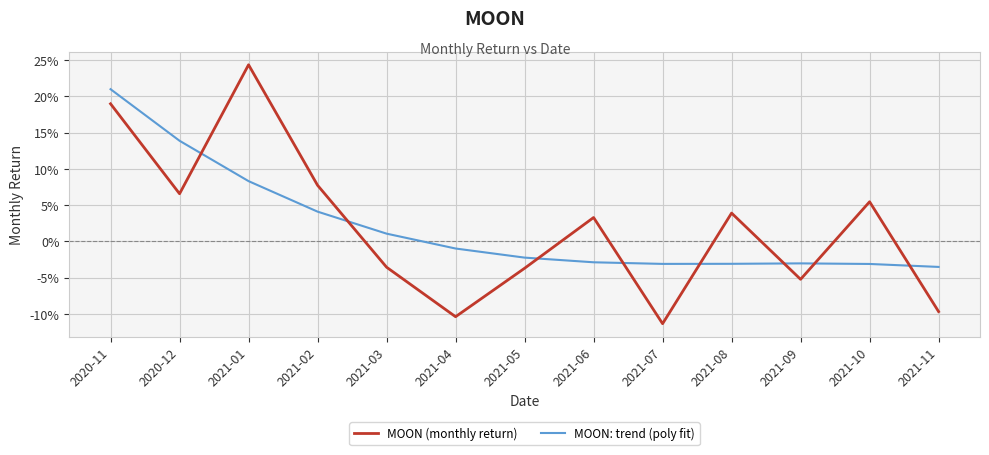

What are all the series names shown in the legend?

MOON (monthly return), MOON: trend (poly fit)